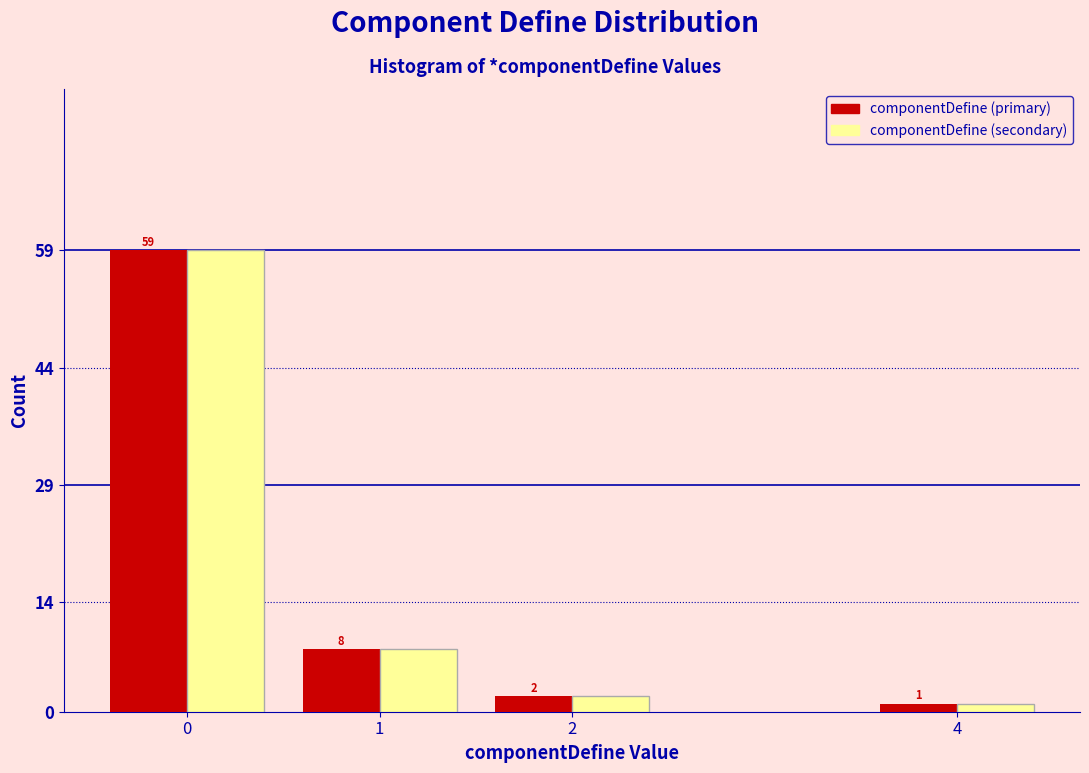

Reading left to right, transcribe all the data shown in this chart.

componentDefine (primary): 59	8	2	1
componentDefine (secondary): 59	8	2	1